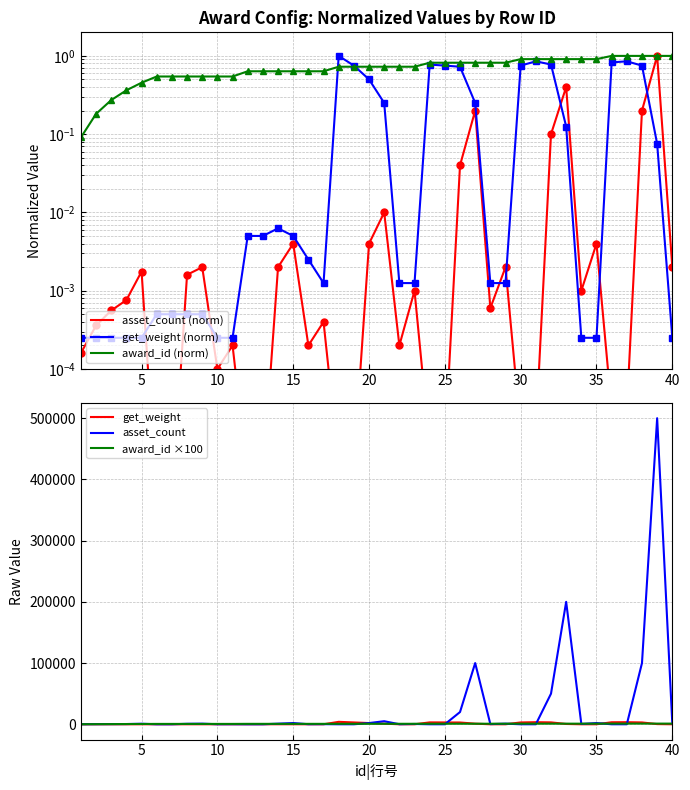

True or false: asset_count and asset_count (norm) intersect in this chart.

False